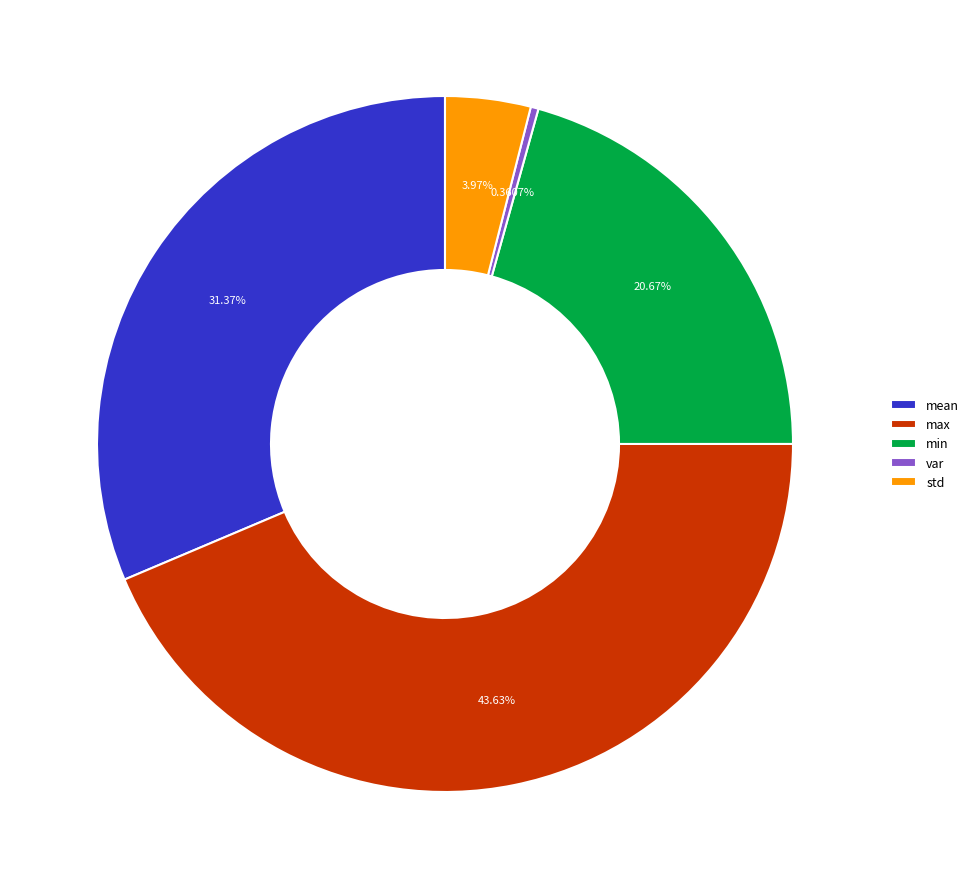

Which category has the smallest portion of the pie?

var